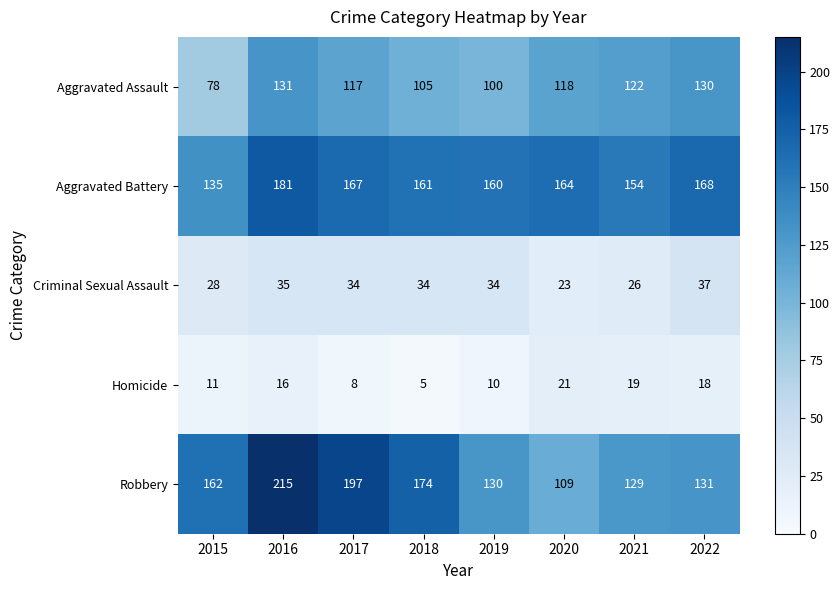

What is the minimum value shown in the chart?

5